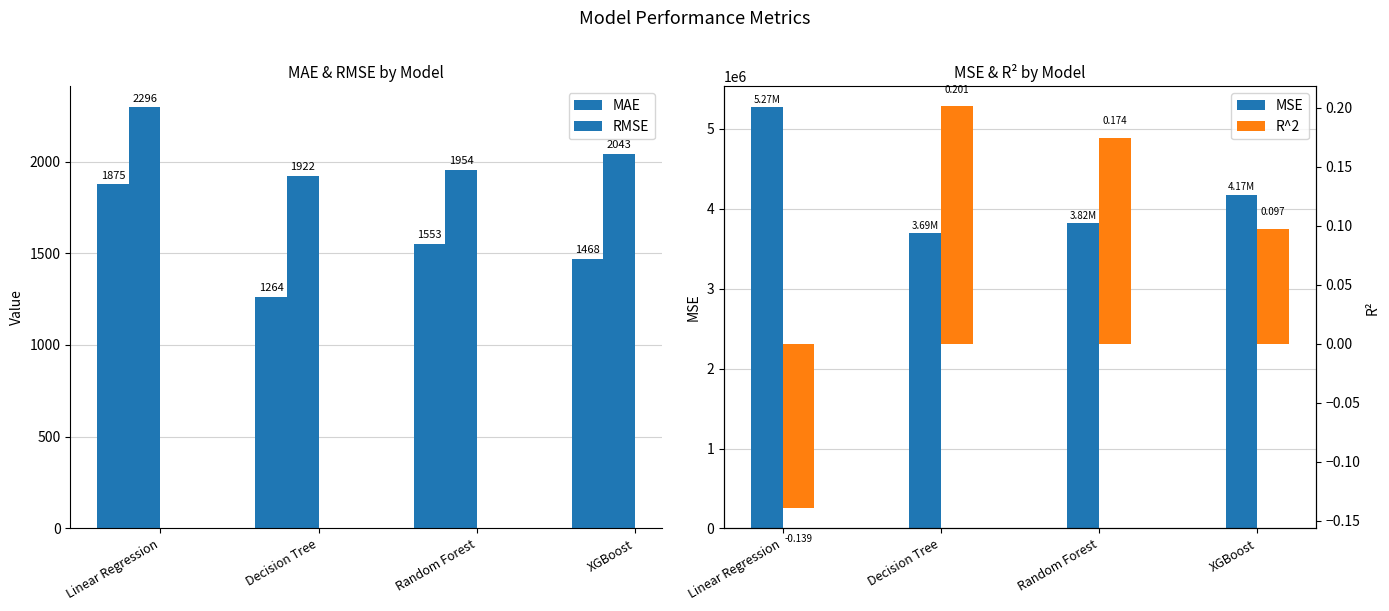

What is the difference between the R^2 values at XGBoost and Linear Regression?

0.2